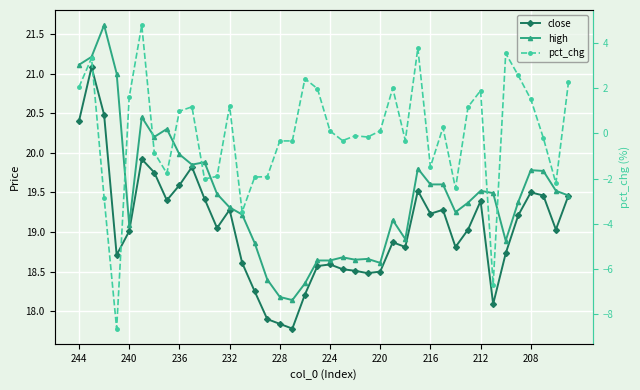

The value of close at 14 is 18.2. True or false?

True